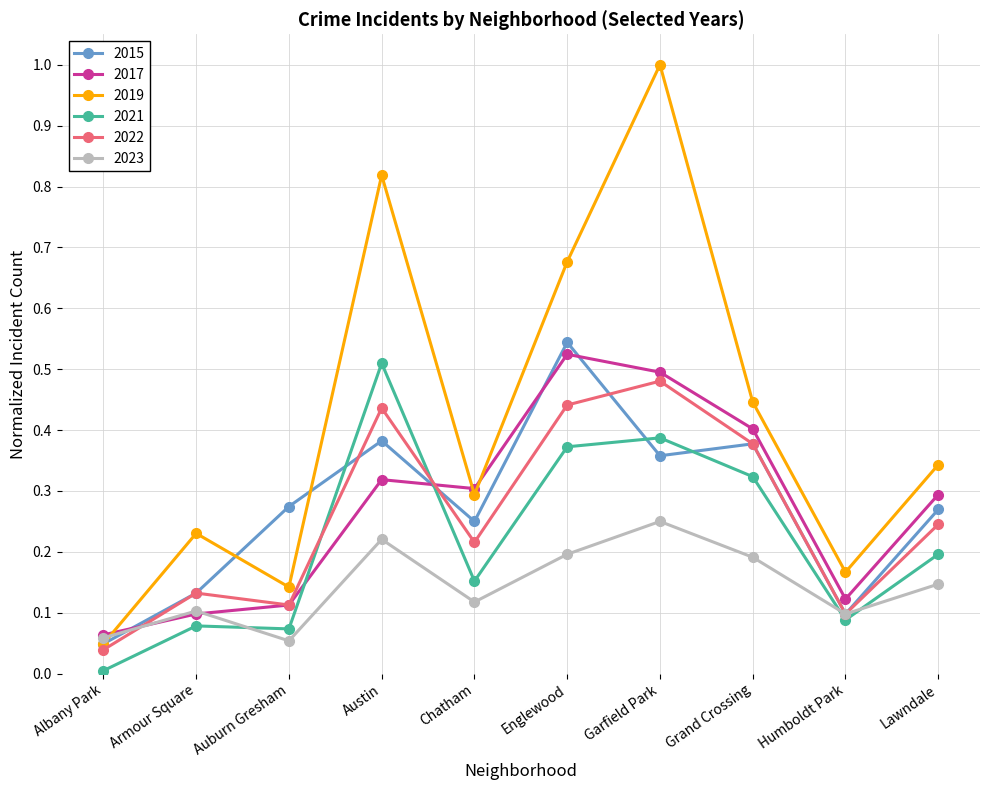

In 2019, how many points are lower than both neighbors (excluding endpoints)?

3